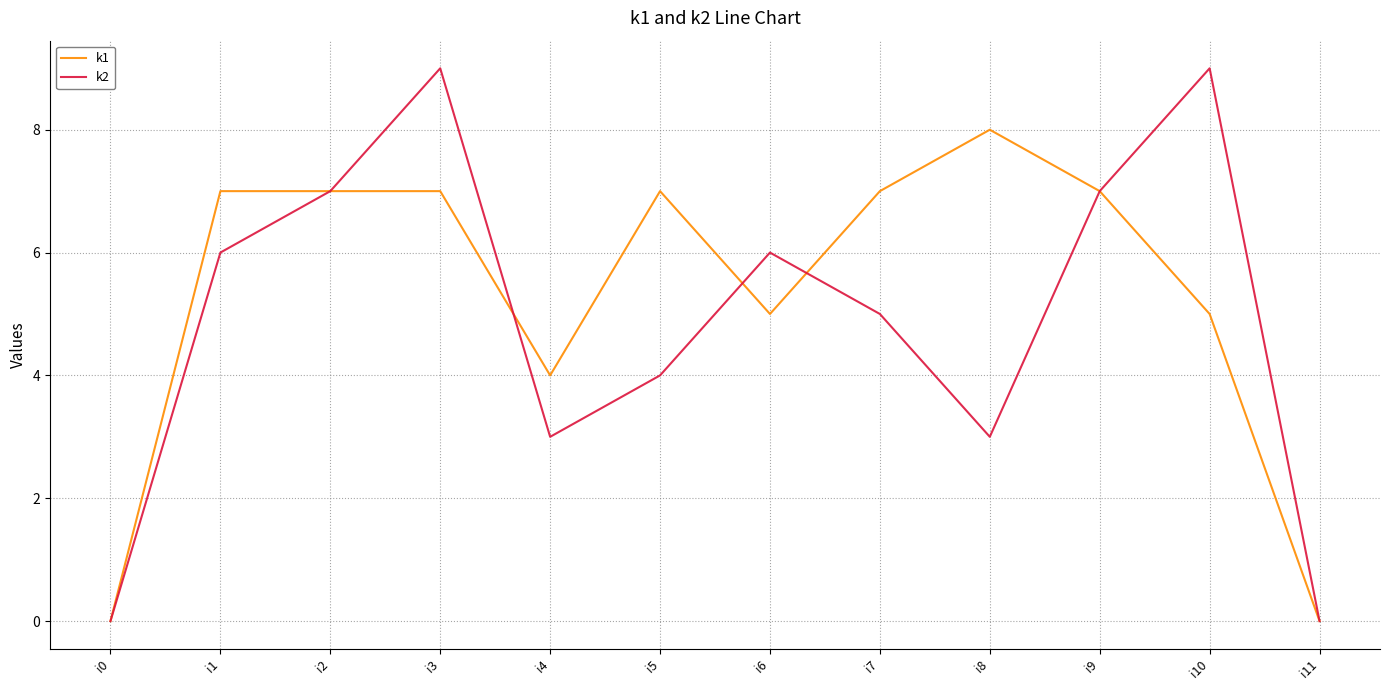

Which category has the highest value in the k1 series?

i8